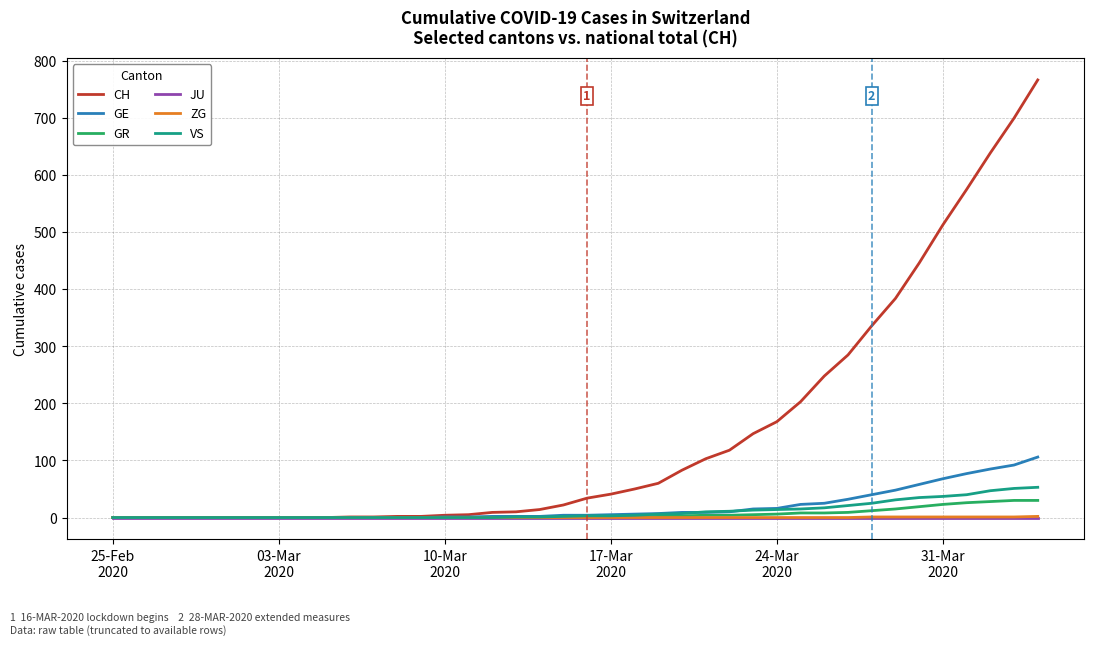

What is the maximum value shown in the chart?

767